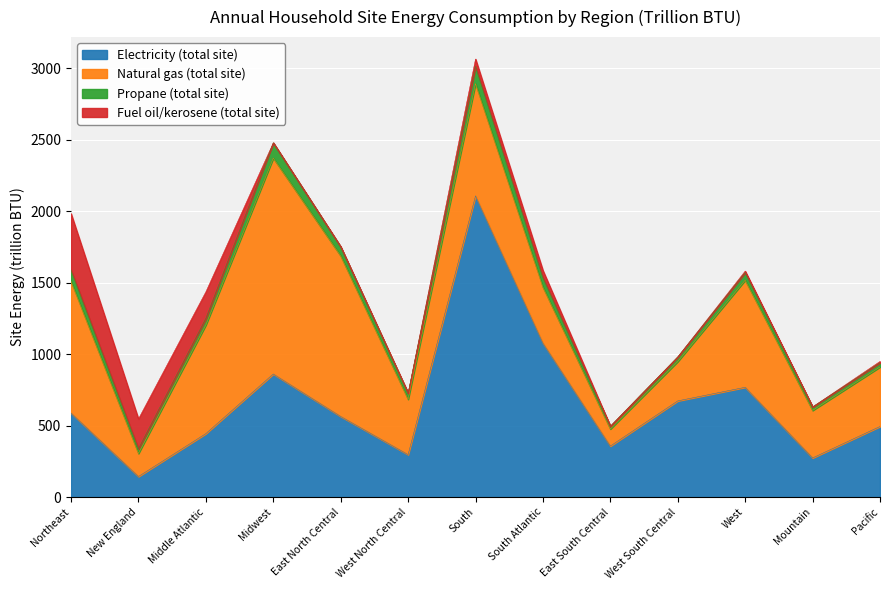

Which series has the largest range (max minus min)?

Electricity (total site)